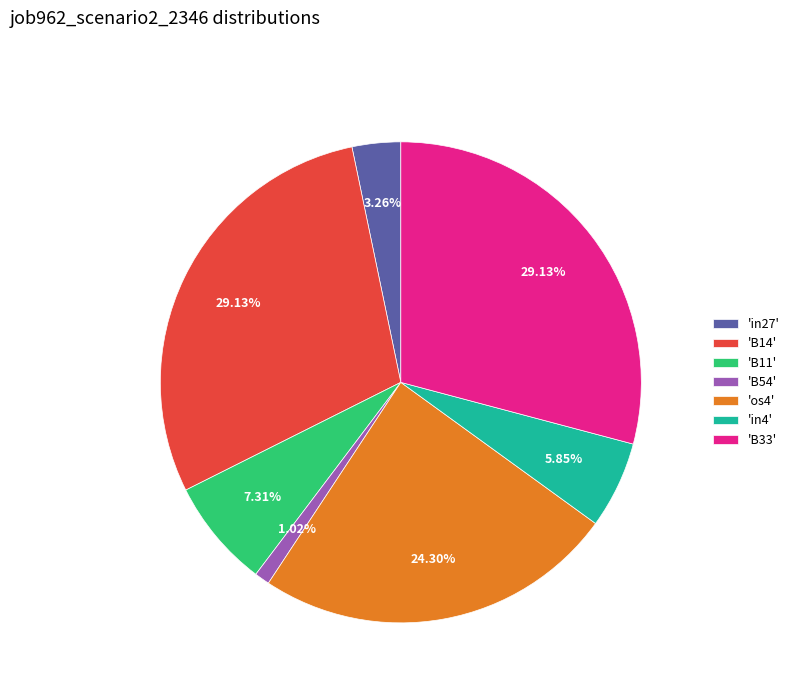

Is the sum of 'B11' and 'in4' greater than half?

No